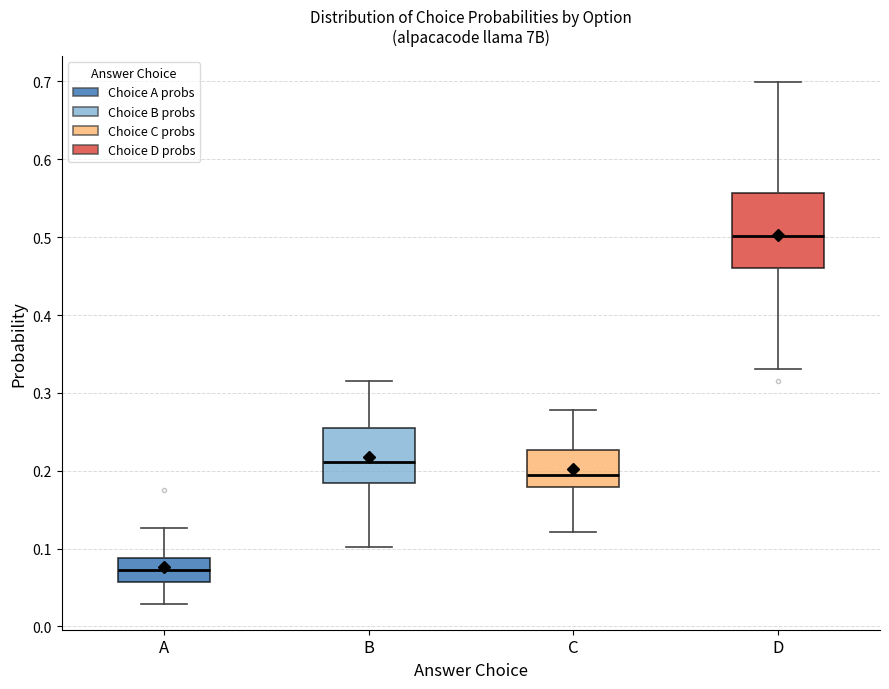

Reading left to right, read every box against the y-axis: the position of its median line, the range the box covers, and the ends of its whiskers. The values are not printed on the chart, so give them approximately, as read against the axis.

A: median 0.07, box 0.06 to 0.09, whiskers 0.03 to 0.13
B: median 0.21, box 0.18 to 0.25, whiskers 0.10 to 0.32
C: median 0.19, box 0.18 to 0.23, whiskers 0.12 to 0.28
D: median 0.50, box 0.46 to 0.56, whiskers 0.33 to 0.70